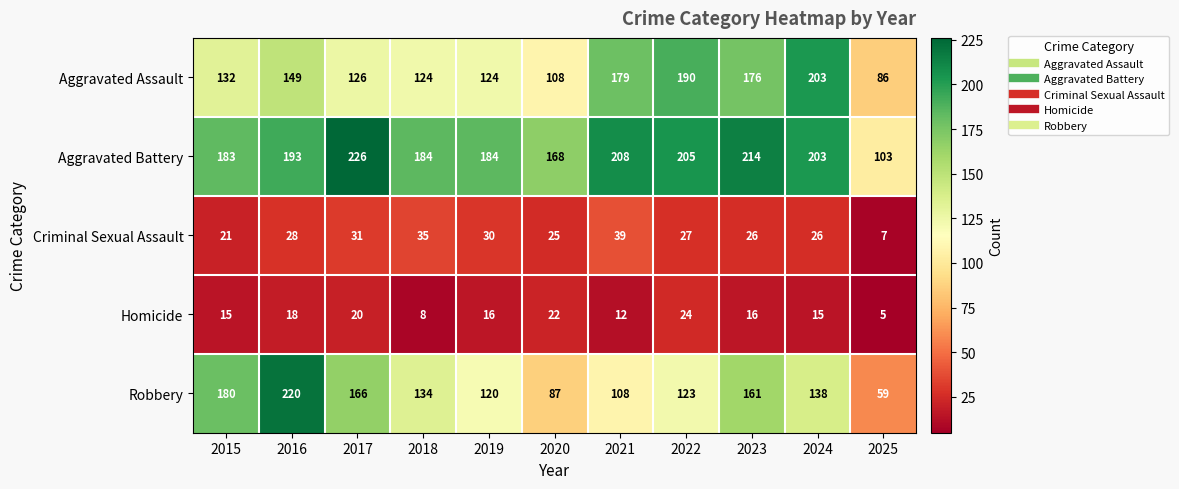

At which label is Aggravated Battery closest to 164?

2020